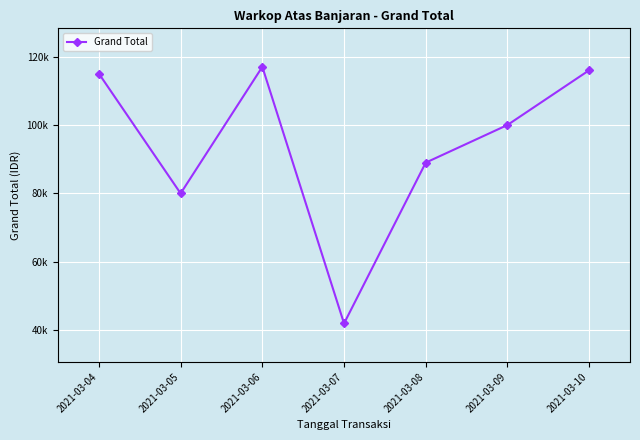

What is the smallest value displayed?

42000